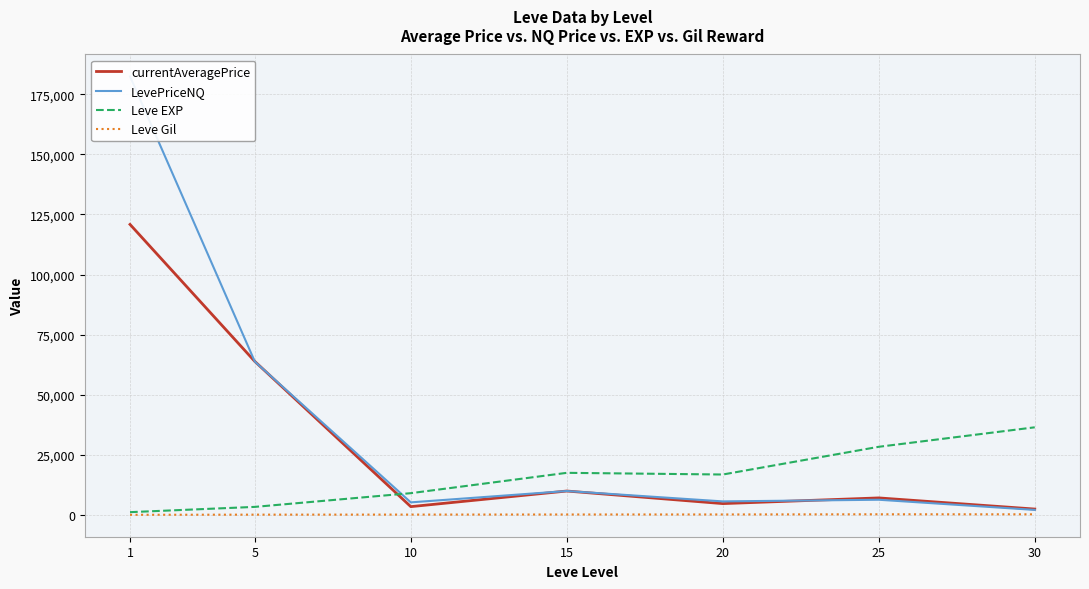

How many values in the Leve EXP series exceed 16865?

3